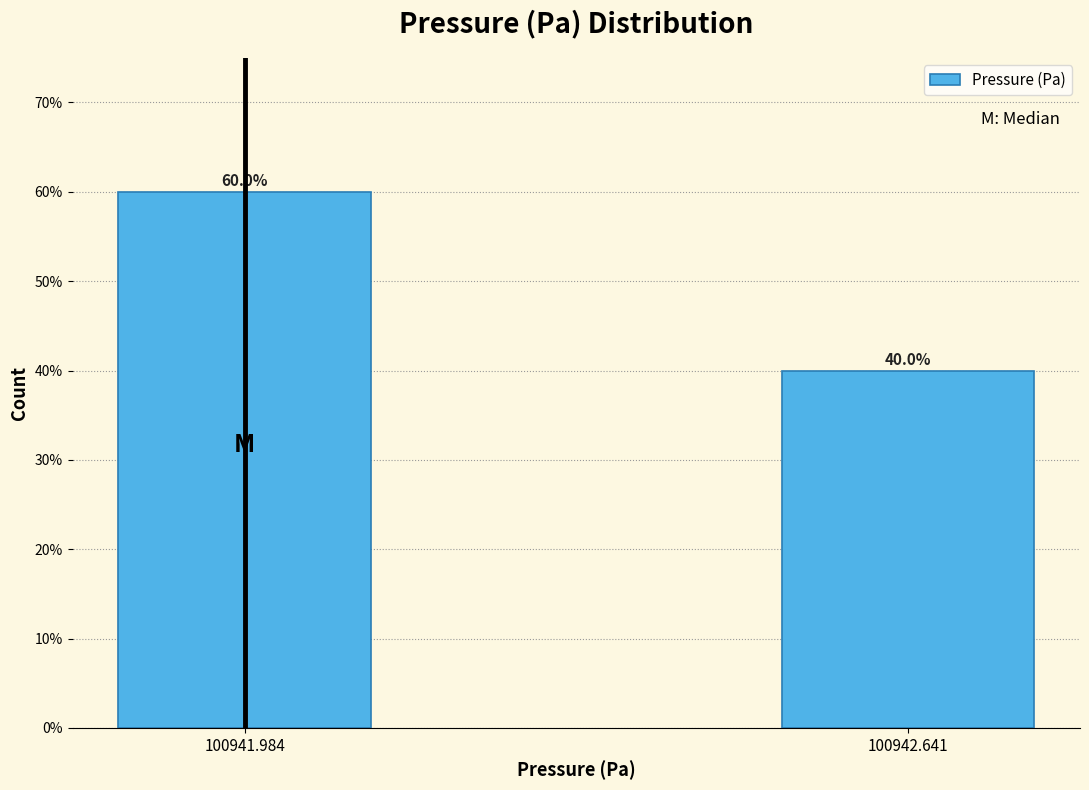

Reading left to right, what are all the values shown in this chart?

100941.984=60	100942.641=40